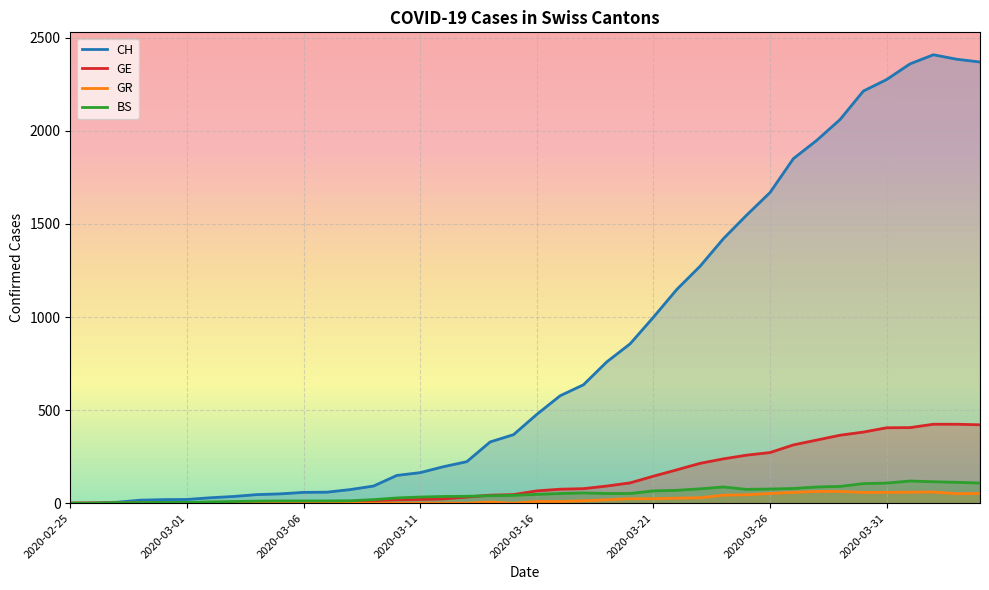

How many series are shown in this chart?

4